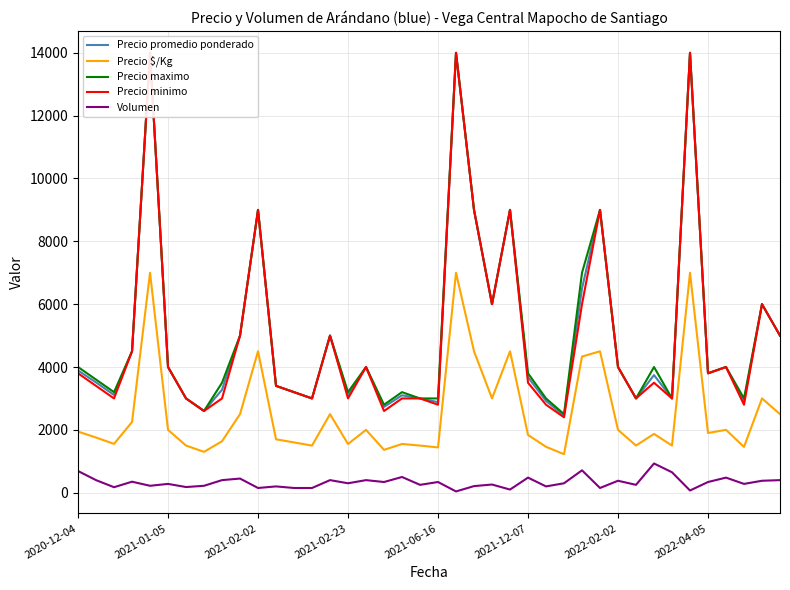

Does the chart display data point markers on the line(s)?

No